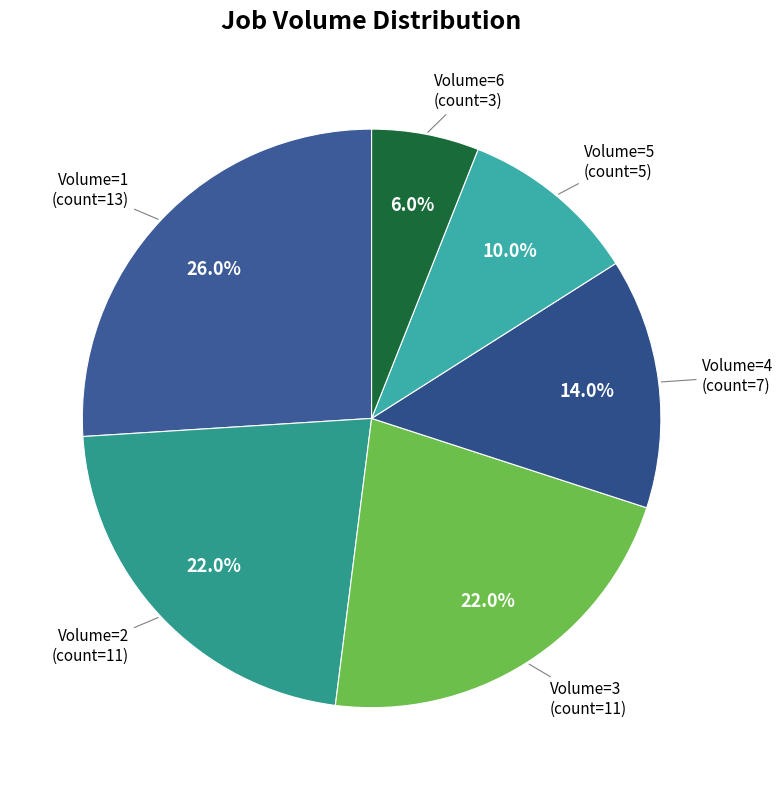

Which category has the smallest portion of the pie?

Volume=6